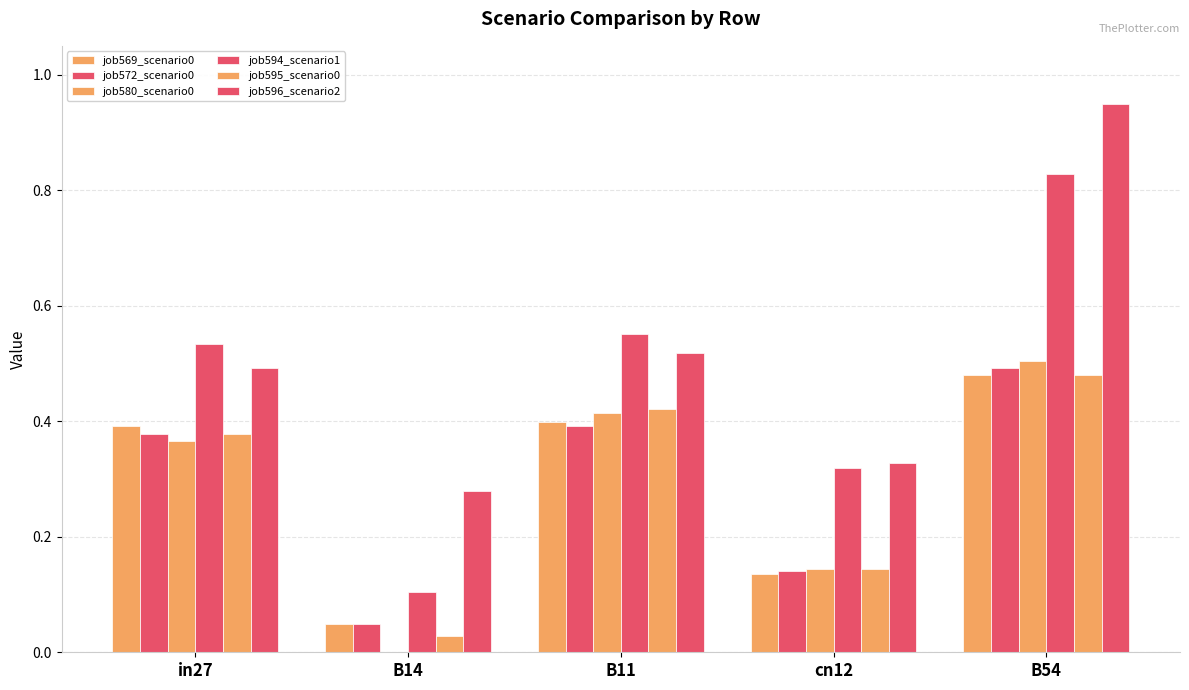

List the series in order of their peak value, highest first.

job596_scenario2, job594_scenario1, job580_scenario0, job572_scenario0, job569_scenario0, job595_scenario0